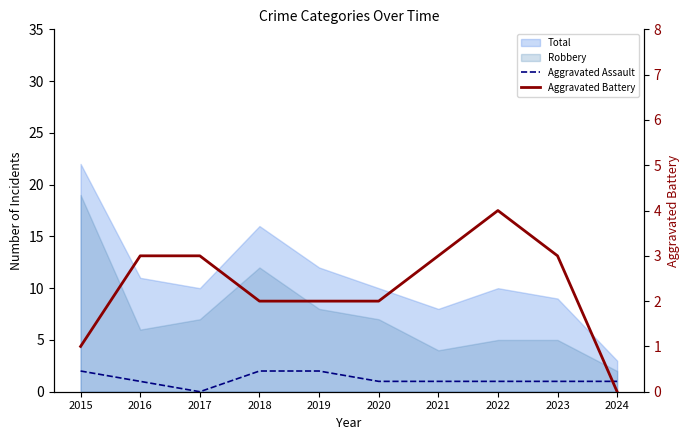

What is the value of the Aggravated Assault point at the 1st from the left?

2